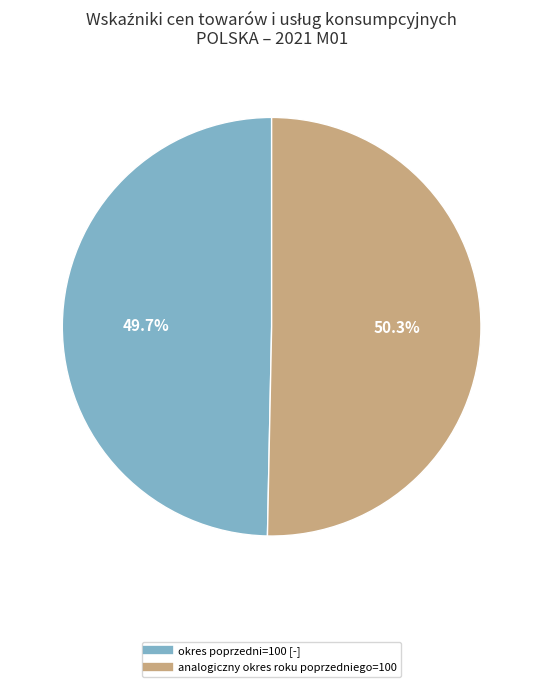

What is the total percentage of okres poprzedni=100 [-] and analogiczny okres roku poprzedniego=100?

100.0%